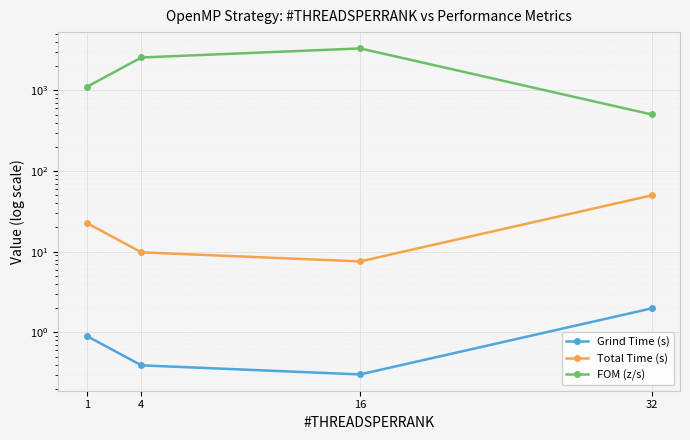

What is the total value across all series at 4?

2569.2